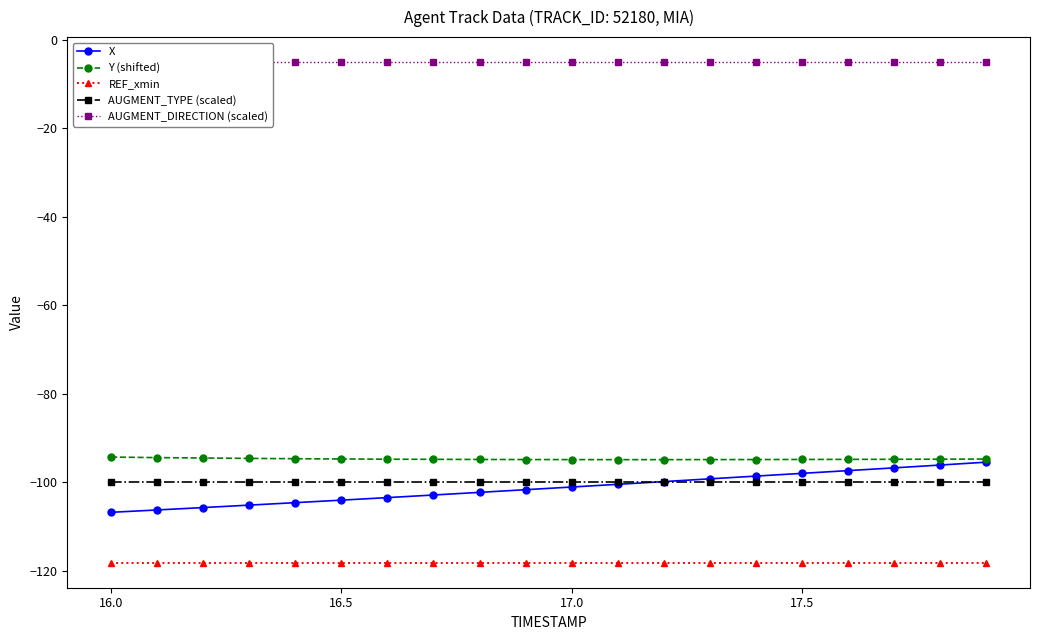

The value of X at 16.0 is -106.8. True or false?

True